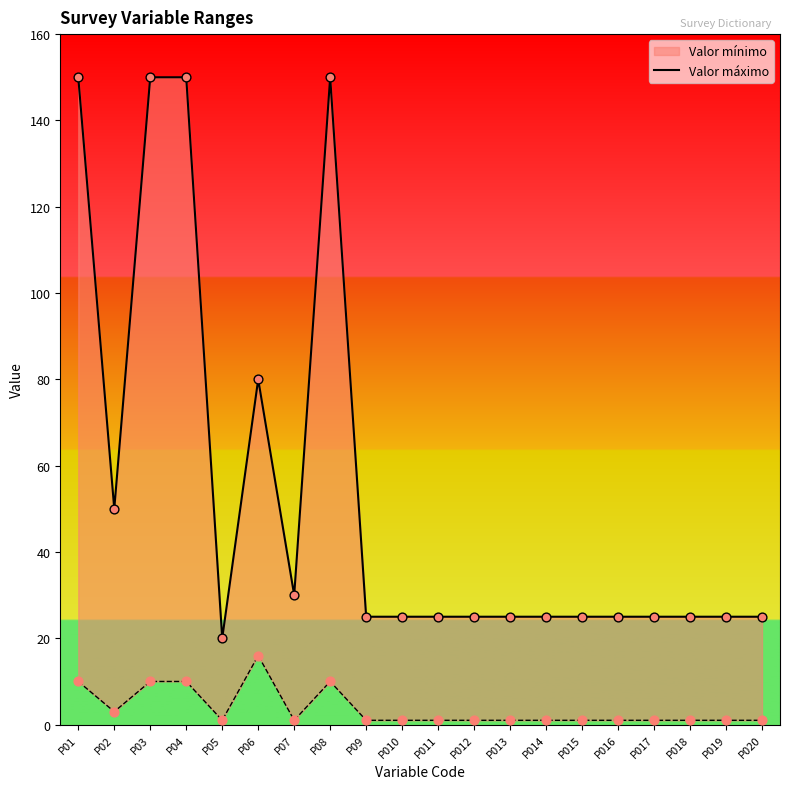

What is the change in value from P06 to P017?

-55